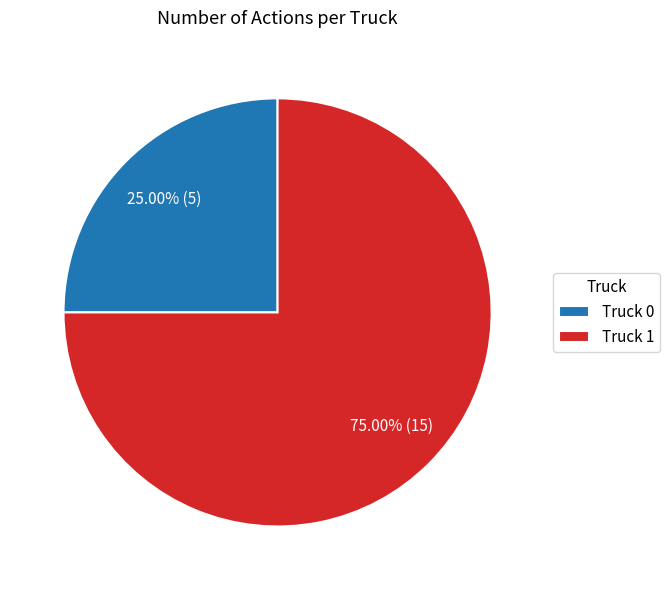

Approximately how many times larger is the value at Truck 1 compared to Truck 0?

3.0